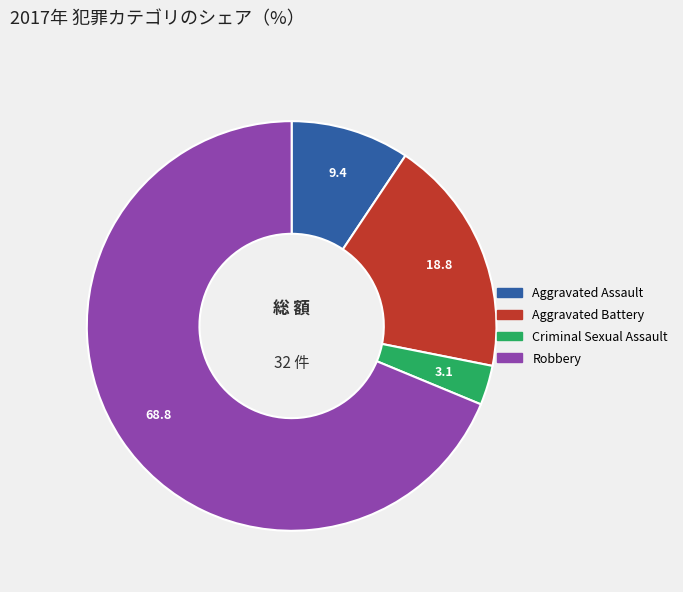

Combined, do Criminal Sexual Assault and Aggravated Battery account for over 50%?

No